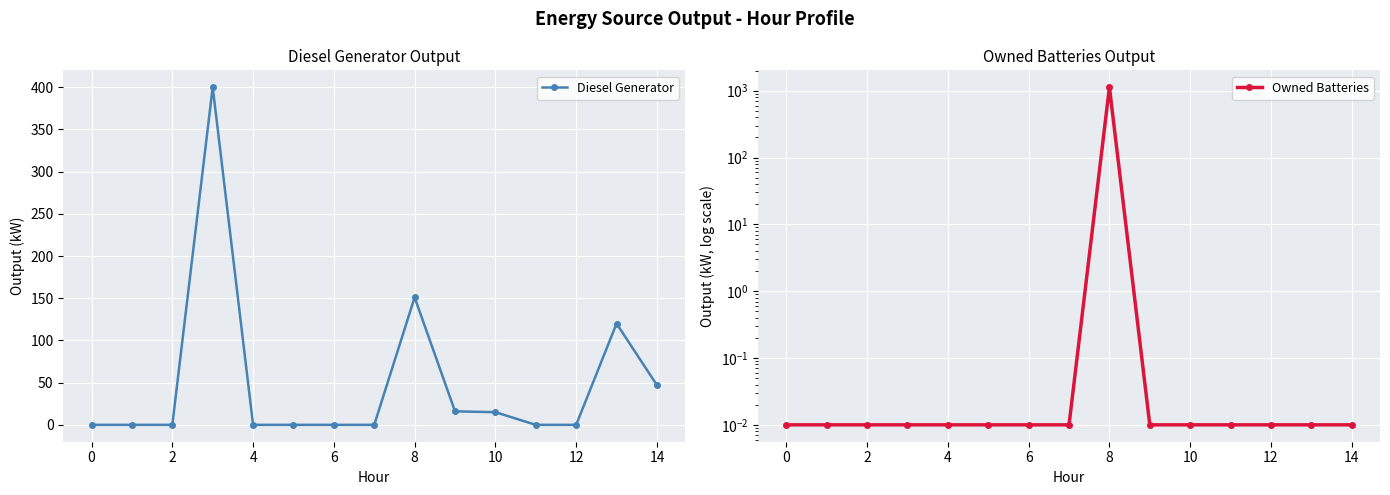

What is the maximum value for Diesel Generator?

400